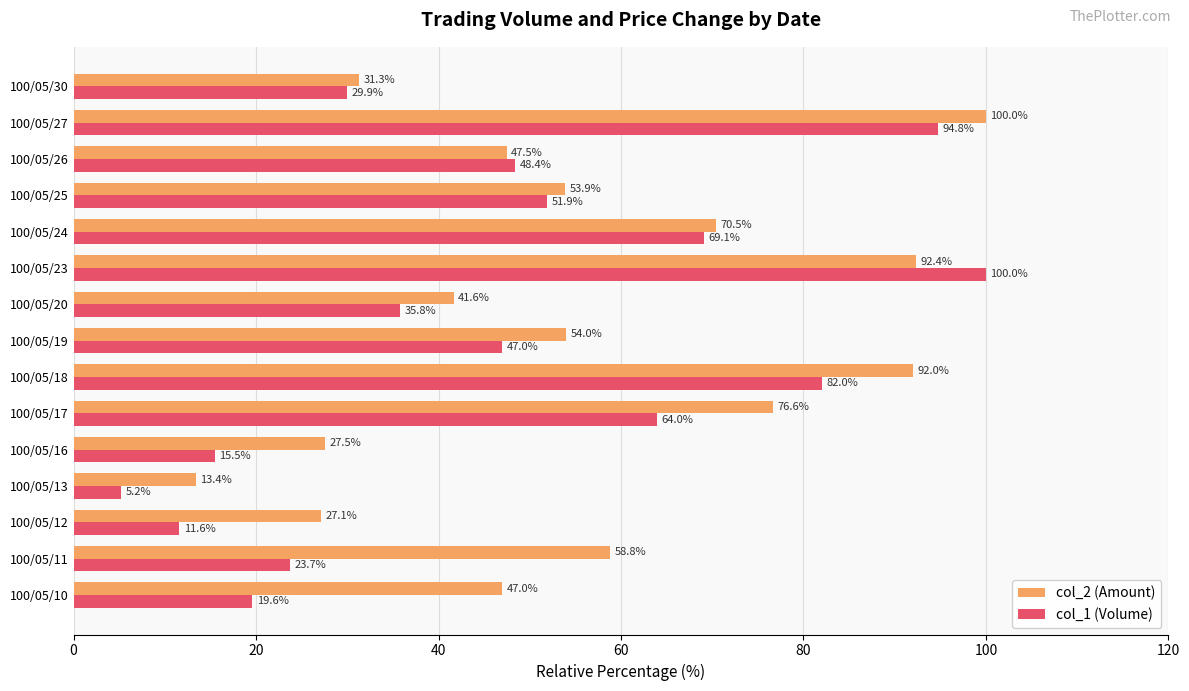

Read the col_2 (Amount) value at 100/05/27.

100.0